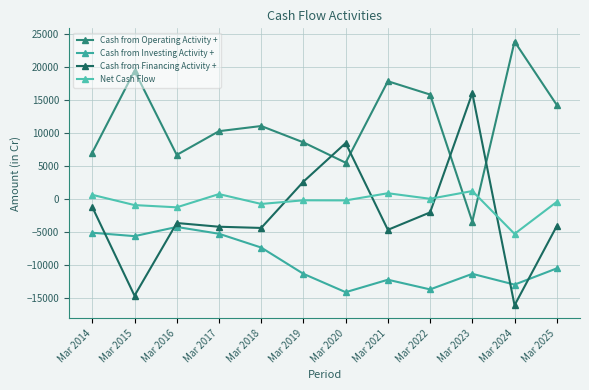

Does the chart have visible grid lines?

Yes